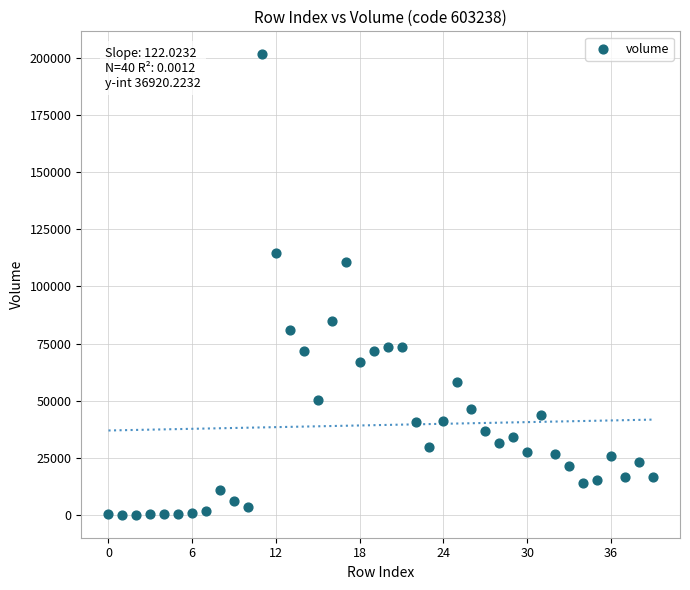

What Y value in the scatter plot is closest to 100827?

110682